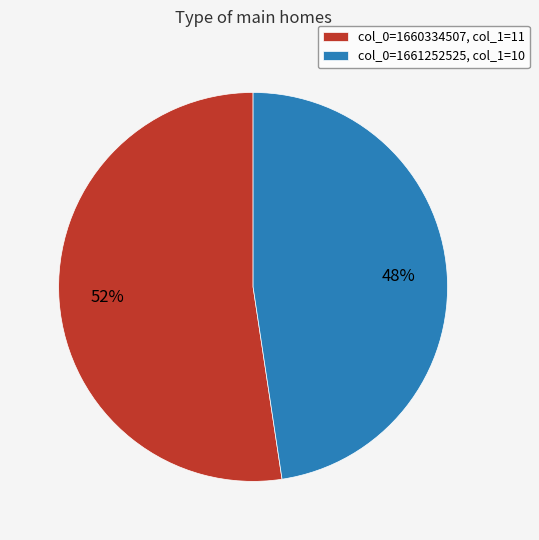

Is it true that col_0=1660334507, col_1=11 is 62% of the pie?

False